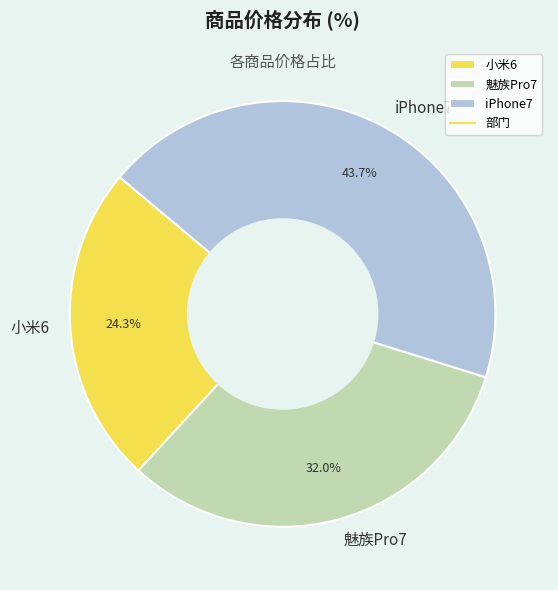

Is it true that 魅族Pro7 is 19% of the pie?

False